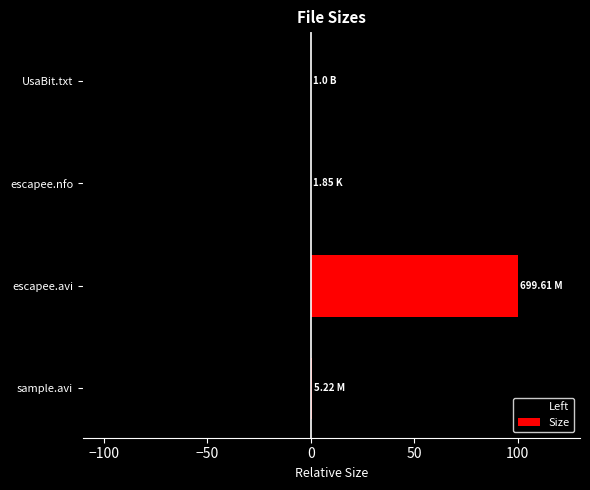

What are all the series names shown in the legend?

Left, Size